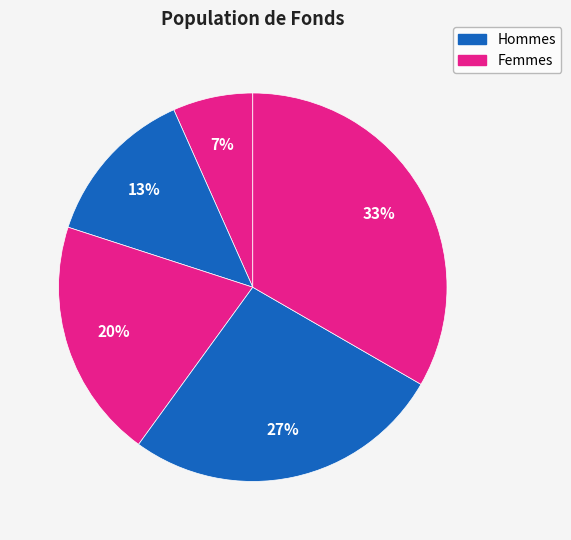

How many segments does this pie chart have?

5